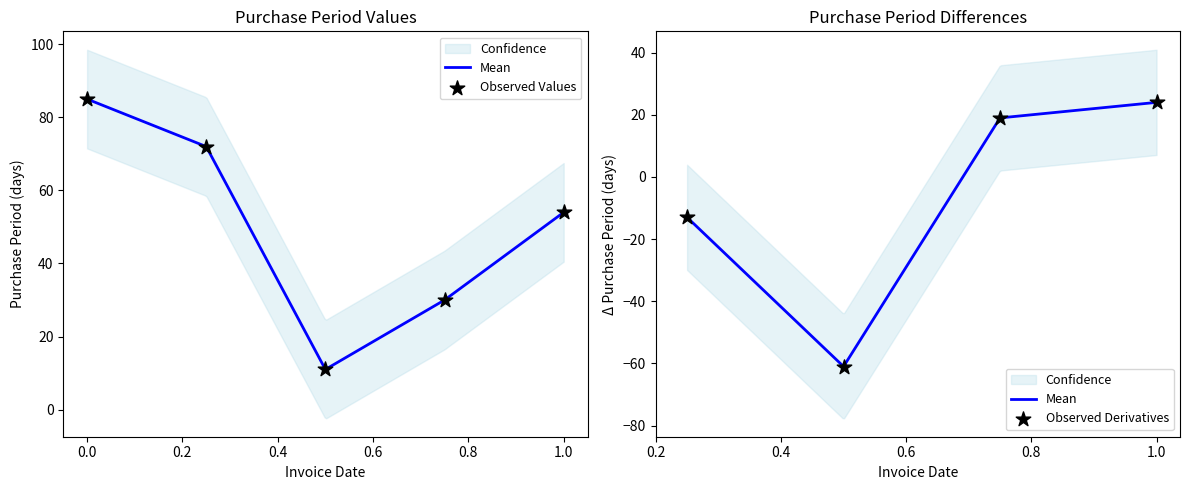

What is the change in value from 2017-01-30 to 2017-04-24?

+43